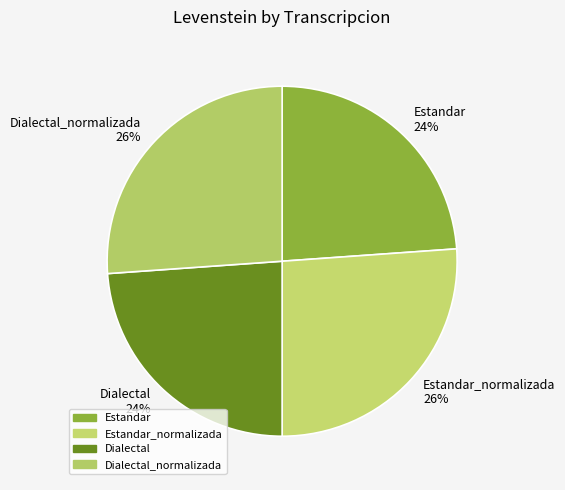

Is there any slice that represents more than half of the pie?

No